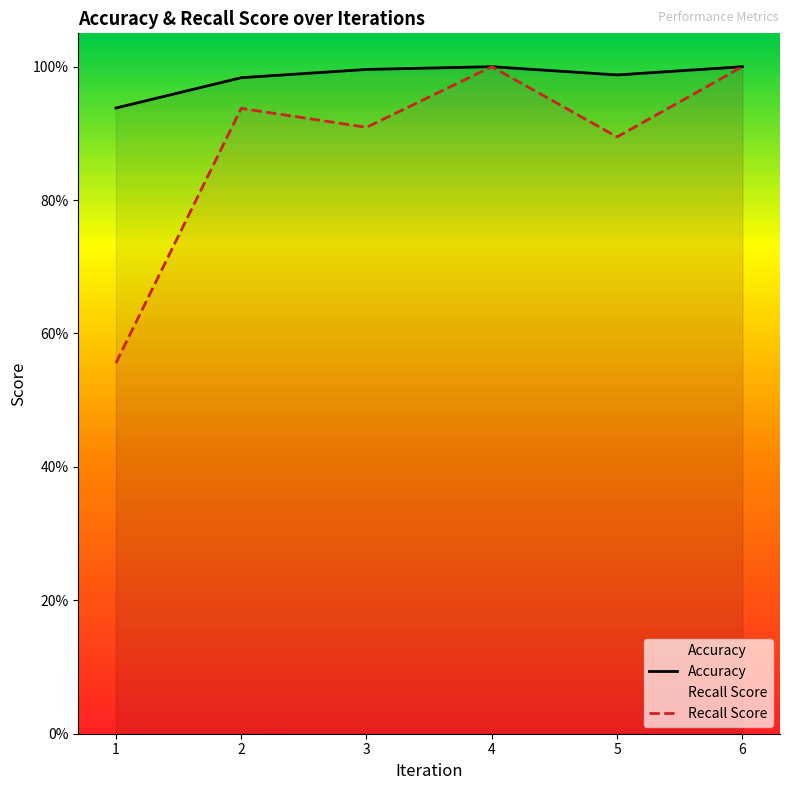

At which category does Accuracy reach its first local valley?

5